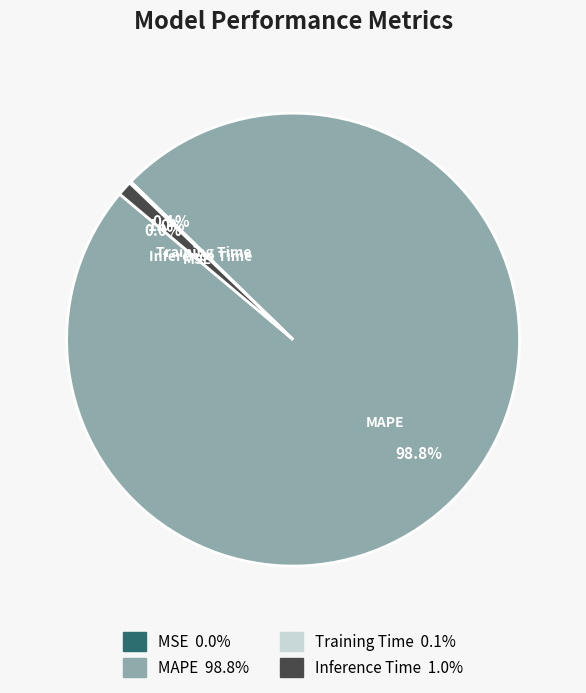

Which slice is the largest?

MAPE